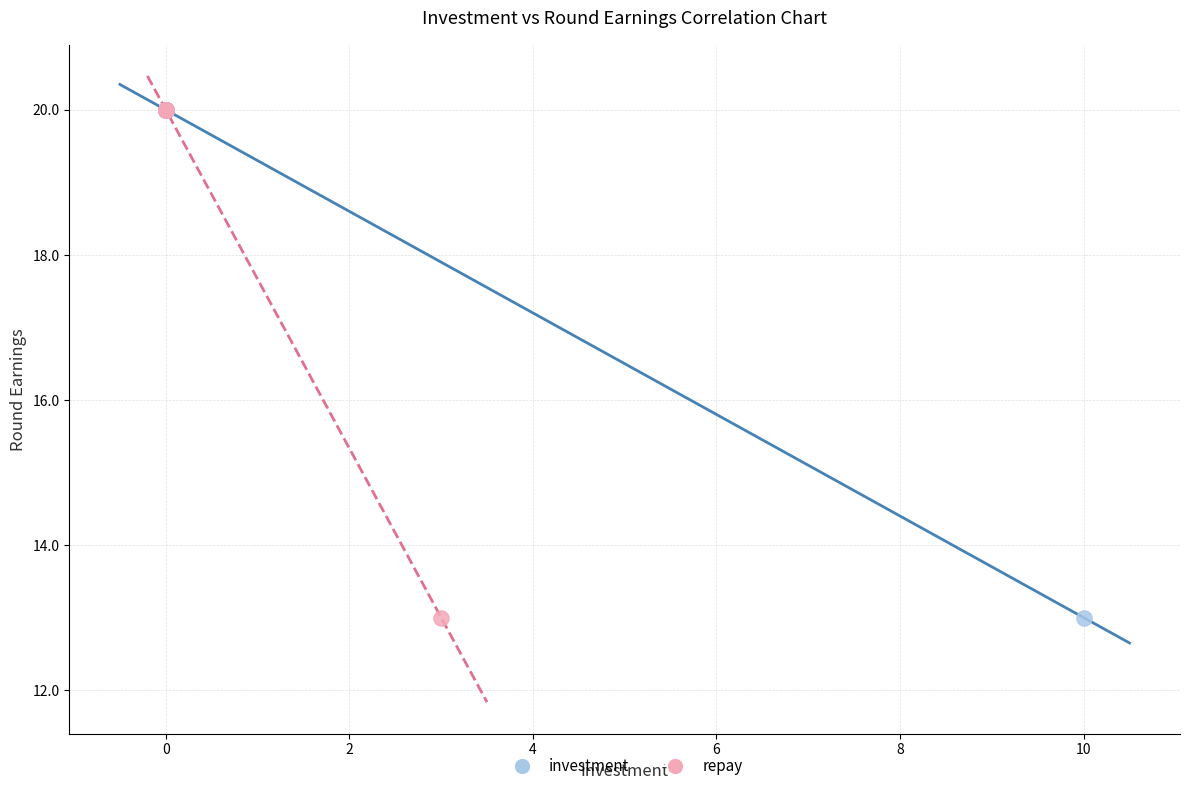

What are all the series names shown in the legend?

investment, repay